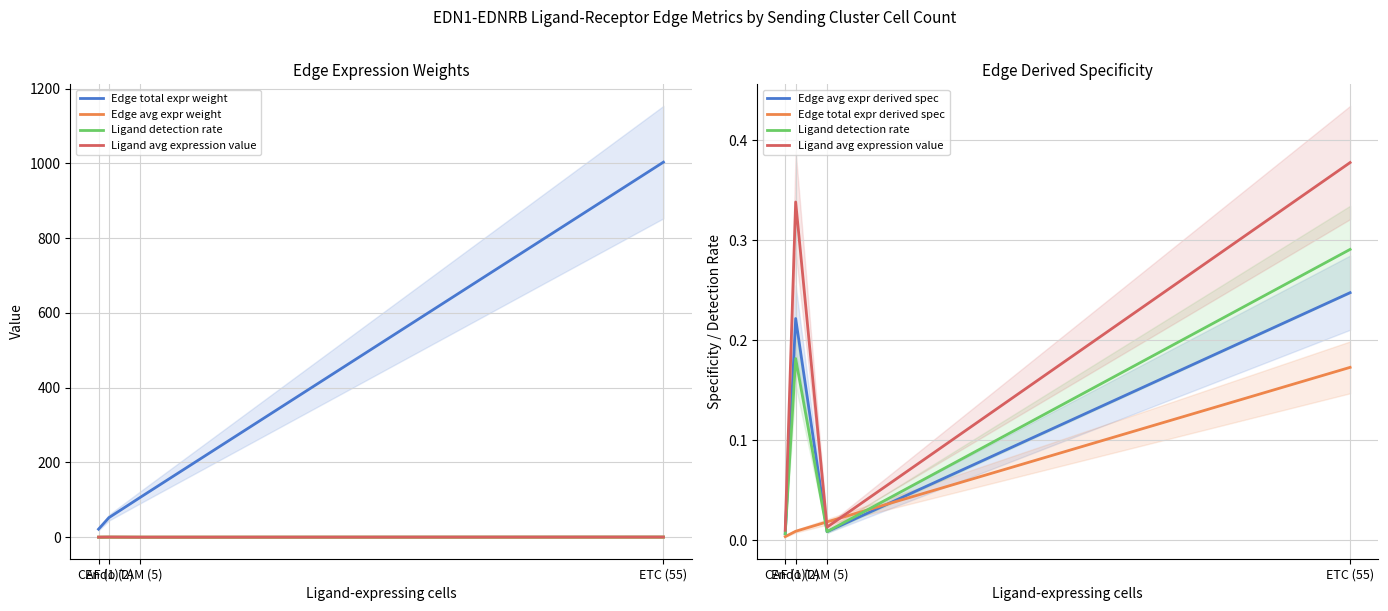

Reading left to right, what are all the values shown in this chart?

Edge total expr weight: 21.4	52.3	106.7	1003.2
Edge avg expr weight: 0.0	0.0	0.0	0.0
Ligand detection rate: 0.0	0.2	0.0	0.3
Ligand avg expression value: 0.0	0.3	0.0	0.4
Edge avg expr derived spec: 0.0	0.2	0.0	0.2
Edge total expr derived spec: 0.0	0.0	0.0	0.2